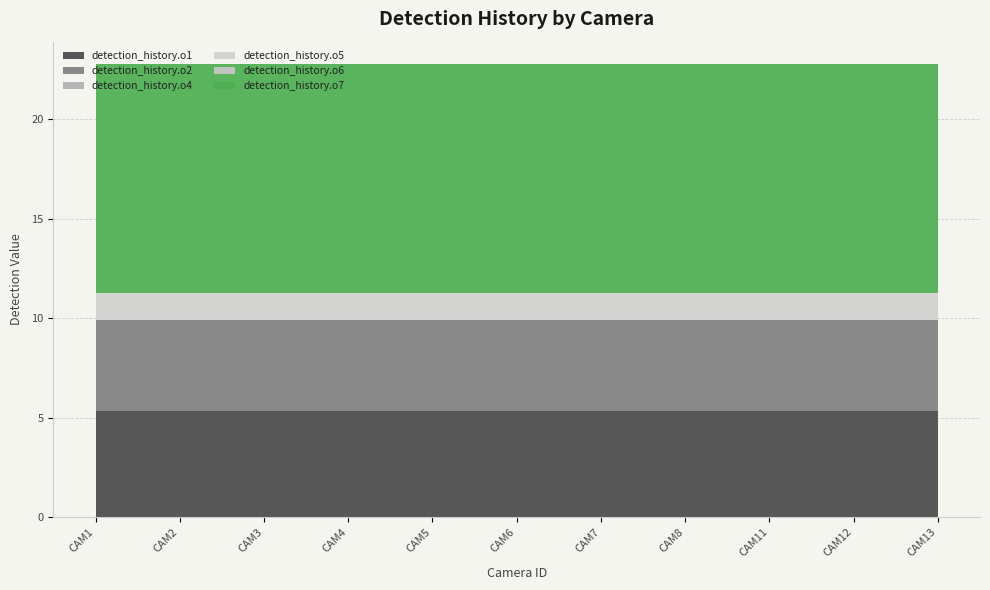

Reading right to left, what are all the values shown in this chart?

detection_history.o1: CAM13=5.3	CAM12=5.3	CAM11=5.3	CAM8=5.3	CAM7=5.3	CAM6=5.3	CAM5=5.3	CAM4=5.3	CAM3=5.3	CAM2=5.3	CAM1=5.3
detection_history.o2: CAM13=4.6	CAM12=4.6	CAM11=4.6	CAM8=4.6	CAM7=4.6	CAM6=4.6	CAM5=4.6	CAM4=4.6	CAM3=4.6	CAM2=4.6	CAM1=4.6
detection_history.o4: CAM13=0.0	CAM12=0.0	CAM11=0.0	CAM8=0.0	CAM7=0.0	CAM6=0.0	CAM5=0.0	CAM4=0.0	CAM3=0.0	CAM2=0.0	CAM1=0.0
detection_history.o5: CAM13=1.3	CAM12=1.3	CAM11=1.3	CAM8=1.3	CAM7=1.3	CAM6=1.3	CAM5=1.3	CAM4=1.3	CAM3=1.3	CAM2=1.3	CAM1=1.3
detection_history.o6: CAM13=0.0	CAM12=0.0	CAM11=0.0	CAM8=0.0	CAM7=0.0	CAM6=0.0	CAM5=0.0	CAM4=0.0	CAM3=0.0	CAM2=0.0	CAM1=0.0
detection_history.o7: CAM13=11.5	CAM12=11.5	CAM11=11.5	CAM8=11.5	CAM7=11.5	CAM6=11.5	CAM5=11.5	CAM4=11.5	CAM3=11.5	CAM2=11.5	CAM1=11.5